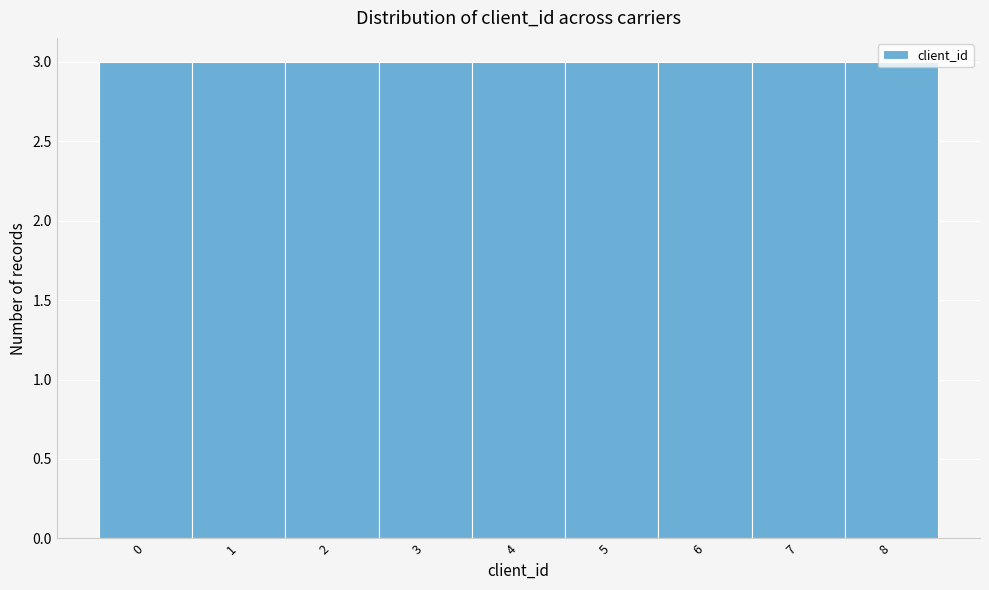

Reading left to right, list every bar in this chart as the range it spans on the x-axis followed by its height. The values are not printed on the chart, so give them approximately, as read against the axis.

-0.5 to 0.5: 3
0.5 to 1.5: 3
1.5 to 2.5: 3
2.5 to 3.5: 3
3.5 to 4.5: 3
4.5 to 5.5: 3
5.5 to 6.5: 3
6.5 to 7.5: 3
7.5 to 8.5: 3